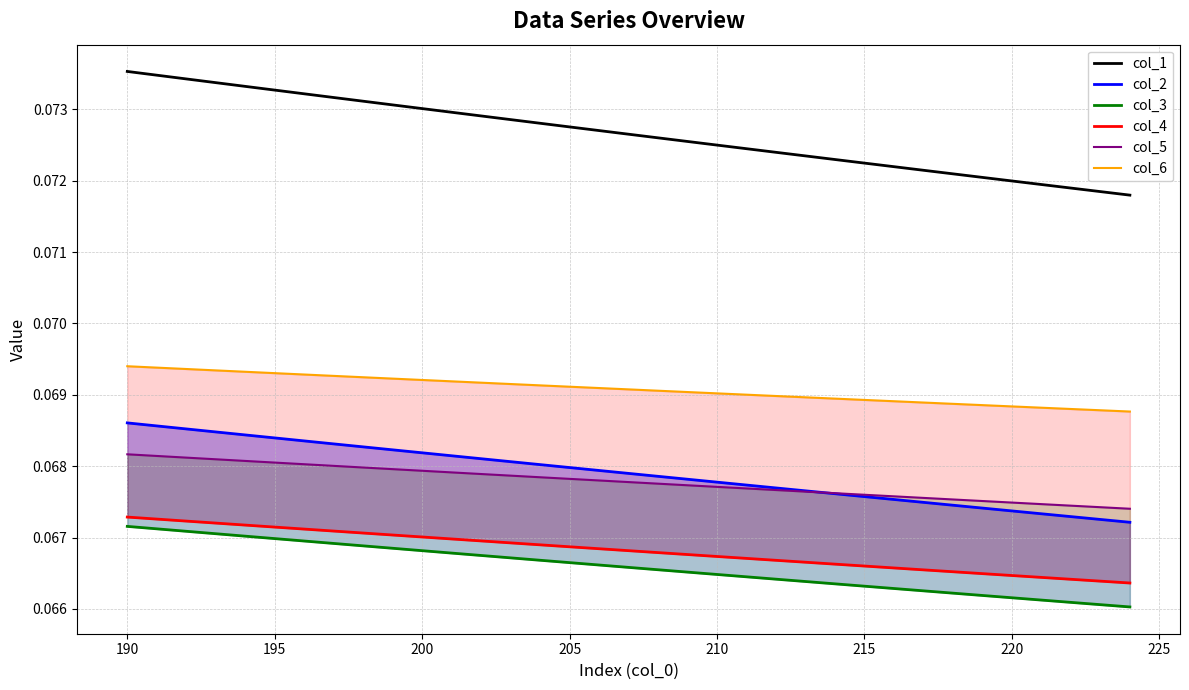

True or false: col_3 and col_6 intersect in this chart.

False